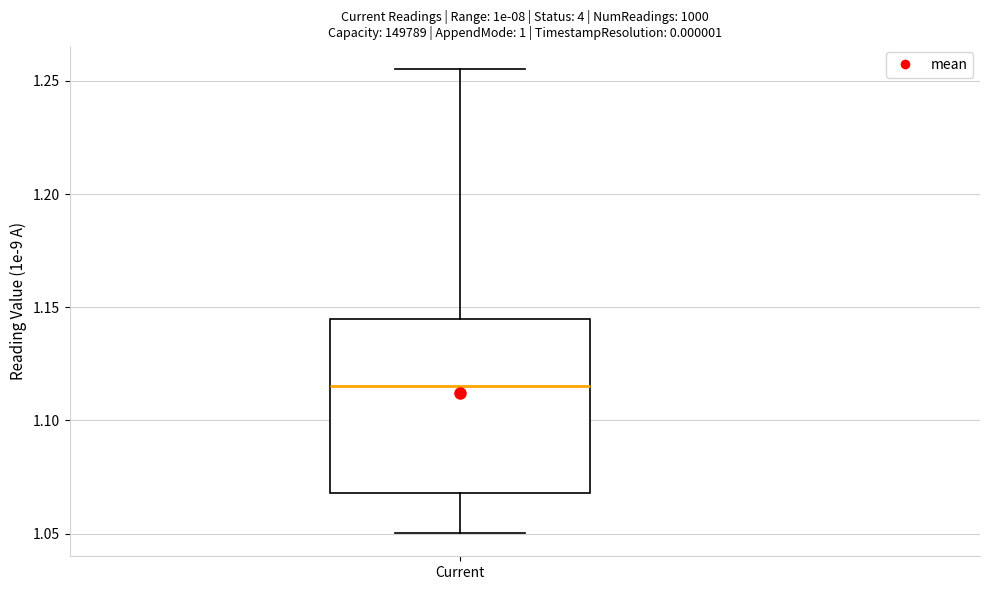

Transcribe this box plot: give where the median line is, the range the box spans, and where the two whiskers end, as read against the y-axis. The values are not printed on the chart, so give them approximately, as read against the axis.

median 1.115, box 1.070 to 1.145, whiskers 1.050 to 1.255